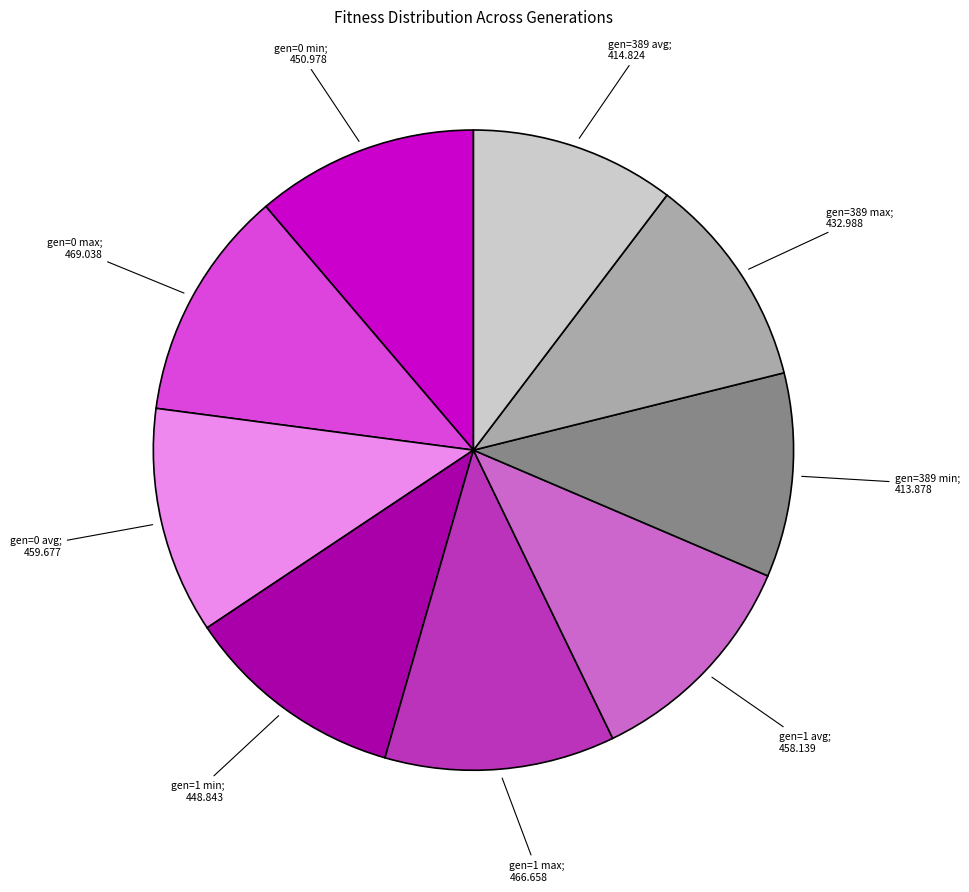

Is there any slice that represents more than half of the pie?

No